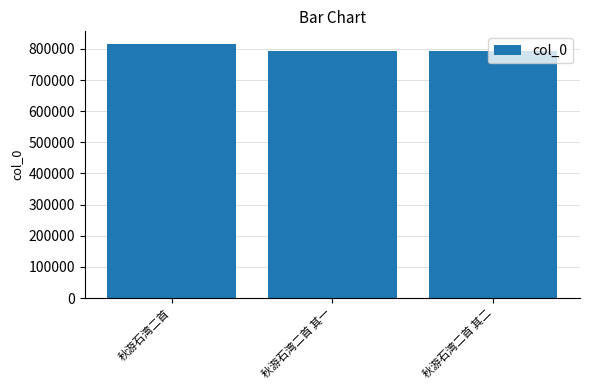

Where is the data nearest to the value 803849?

秋游石湾二首 其二